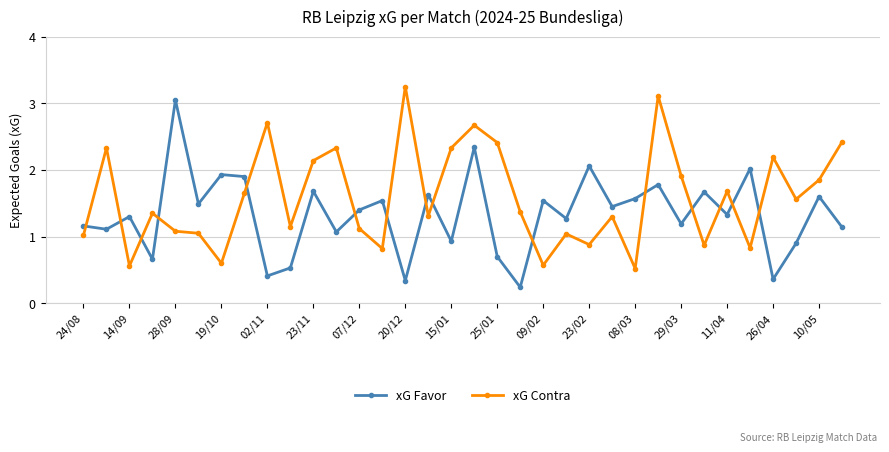

How many times do xG Contra and xG Favor cross each other?

15